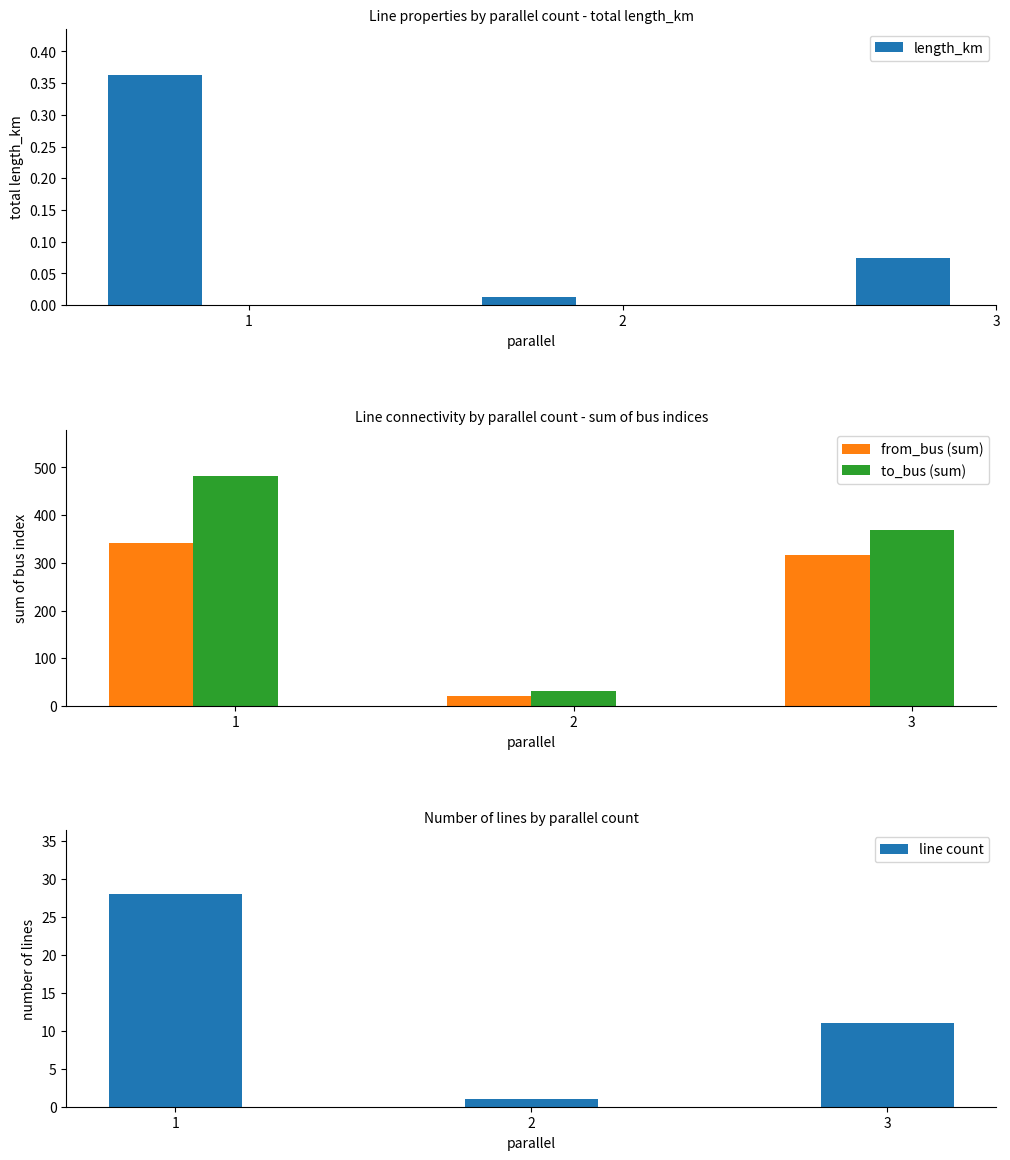

The from_bus (sum) series shows 192.3 at 1. True or false?

False